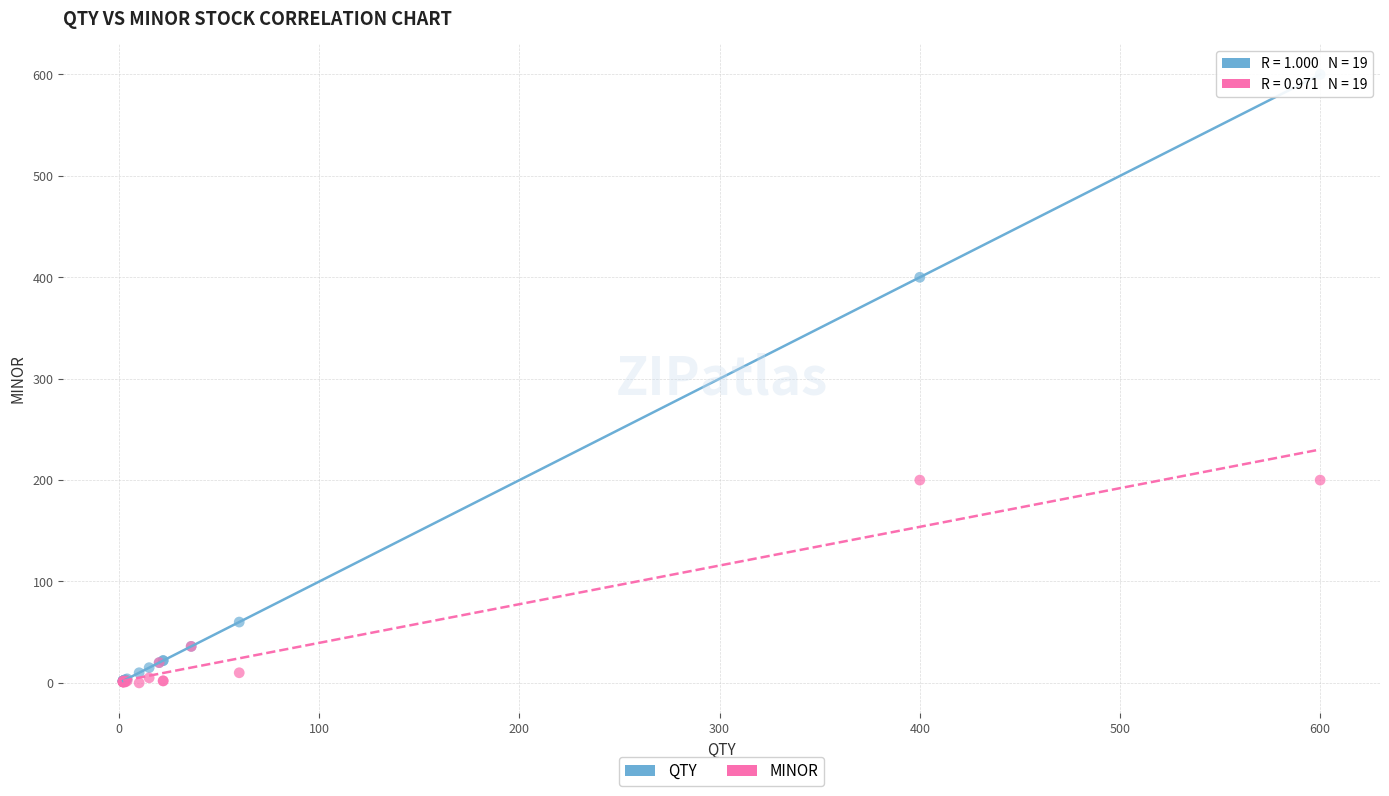

Which series contains the highest Y value?

QTY